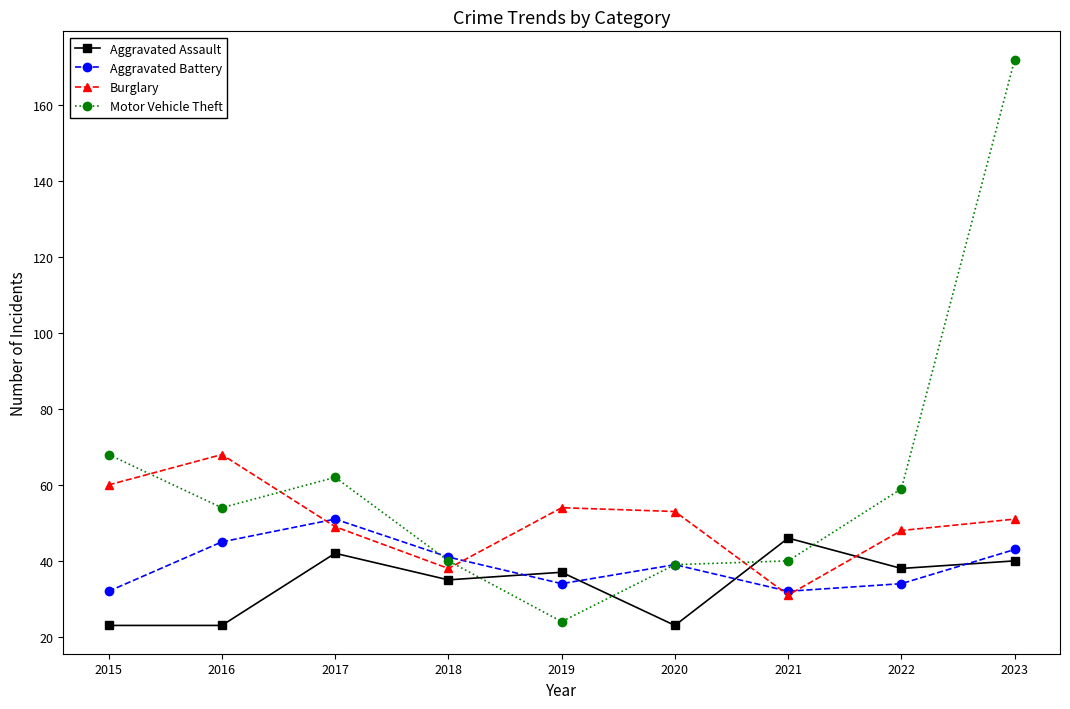

How many lines are shown in the chart?

4